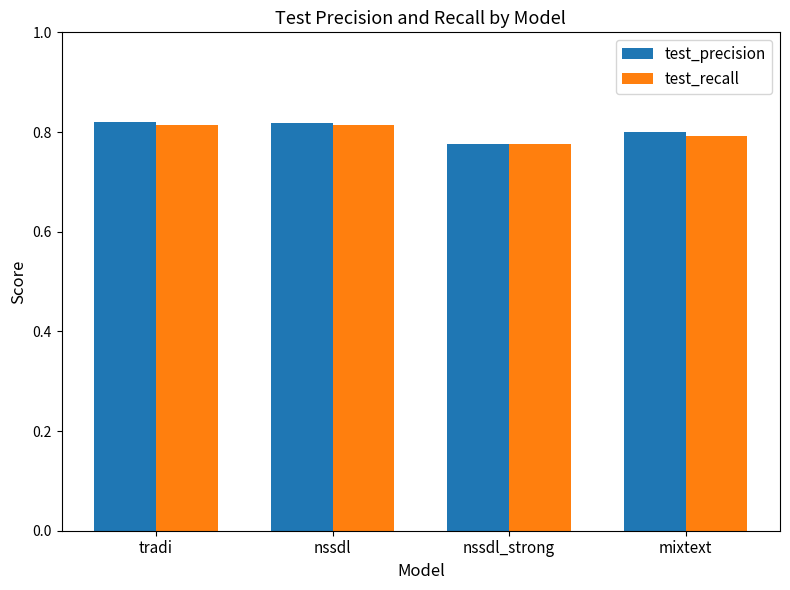

What position from the right is mixtext?

1